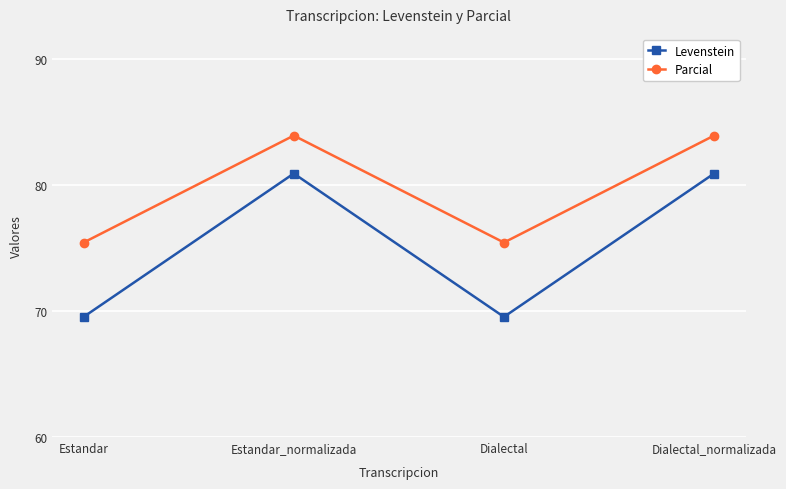

Reading left to right, extract all data points from this chart.

Levenstein: 69.5	80.9	69.5	80.9
Parcial: 75.4	83.9	75.4	83.9